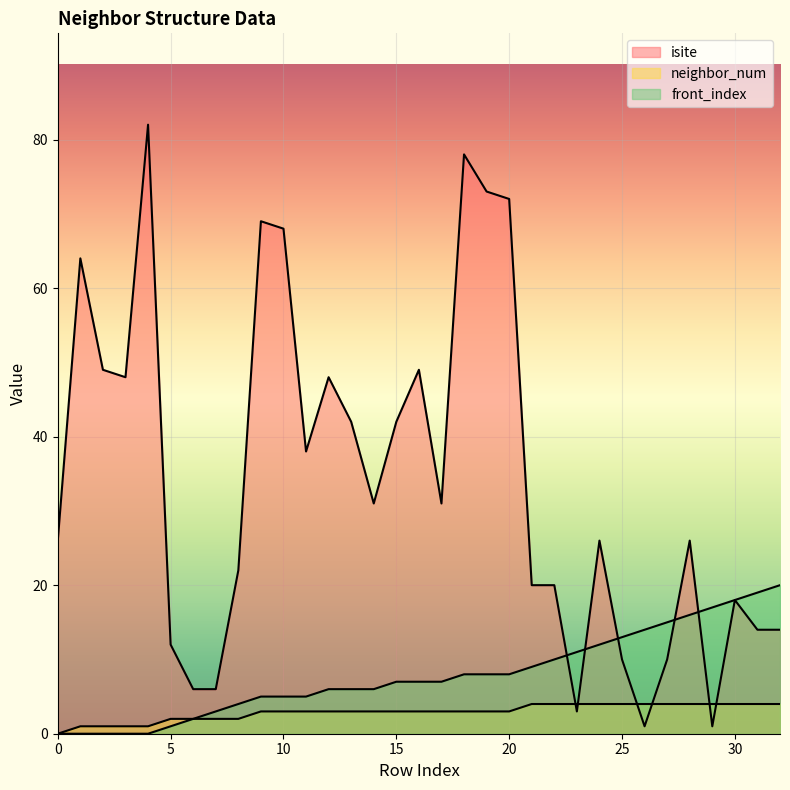

What is the sum of the neighbor_num values at 13 and 16?

6